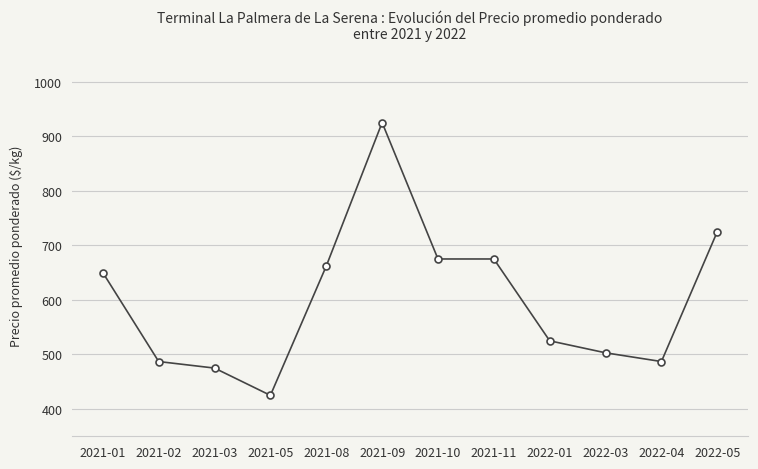

Is this an area chart (filled region under the line)?

No